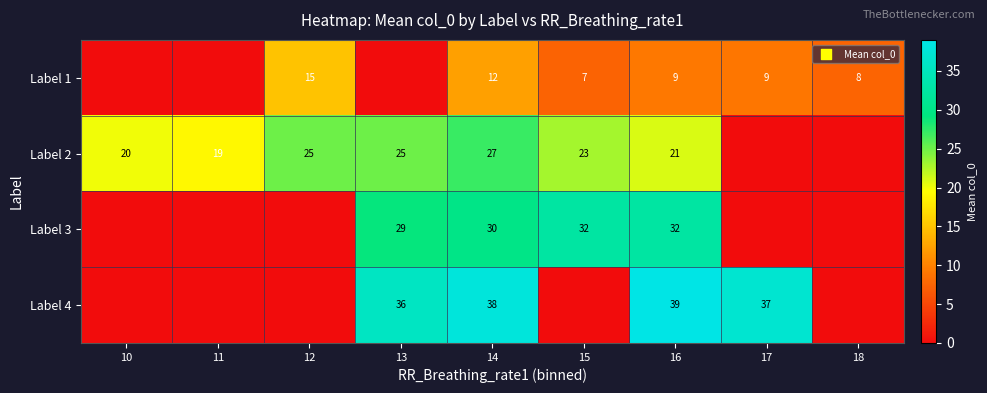

What is the total value across all series at 14?

107